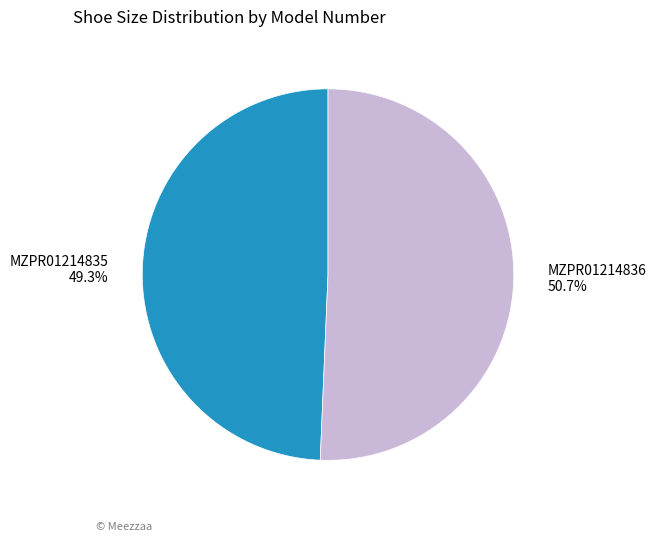

What is the majority slice?

MZPR01214836